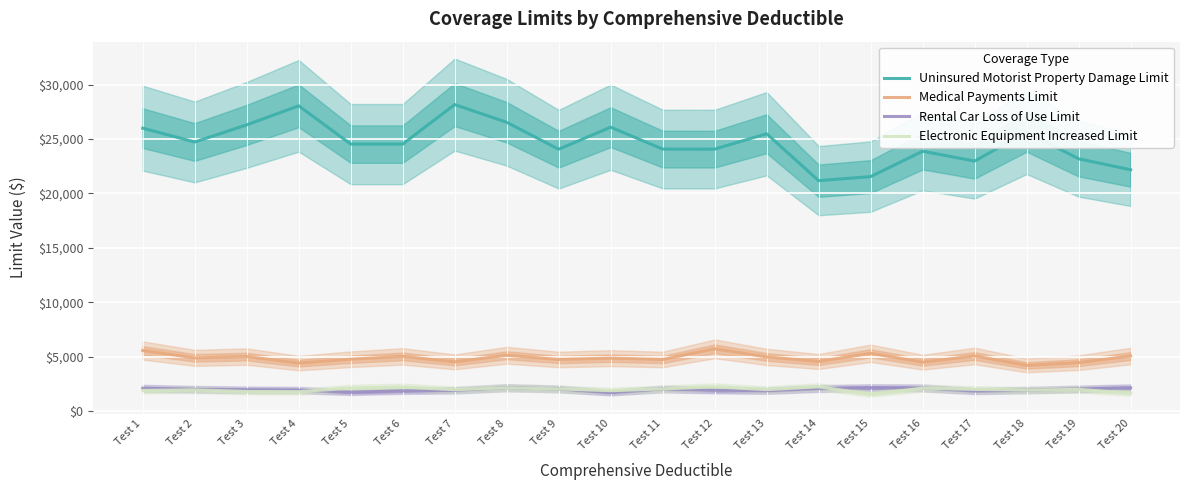

At which label does Rental Car Loss of Use Limit reach its minimum?

Test 10